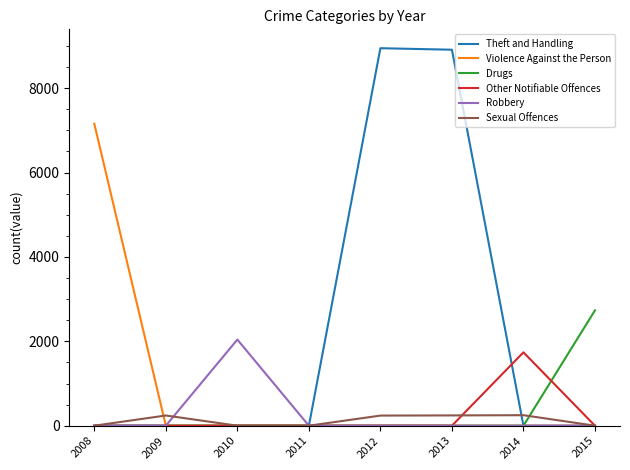

Is it true that Violence Against the Person equals 12649 at 2008?

False